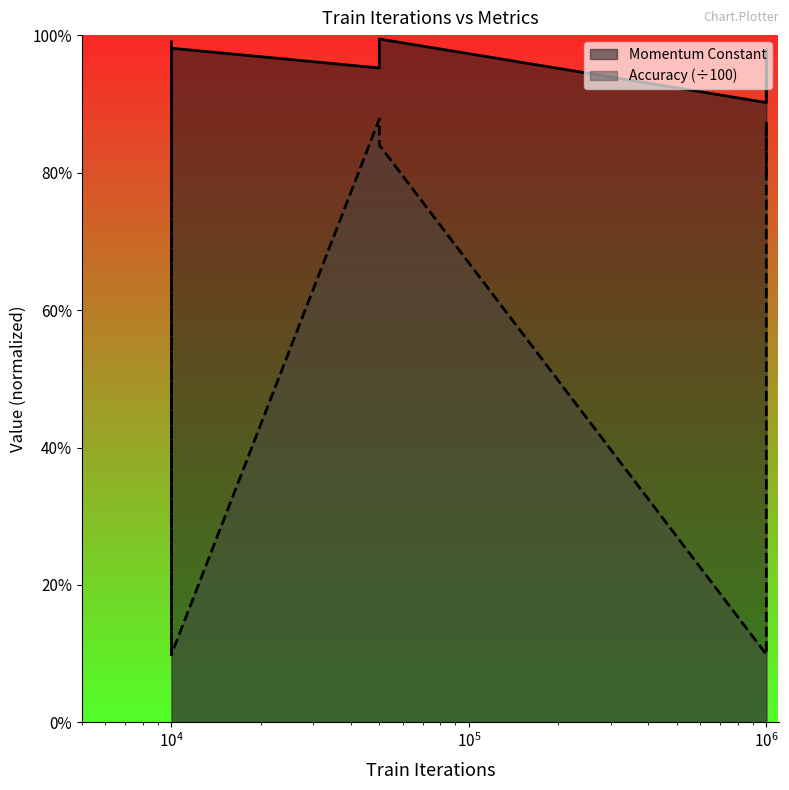

Rank the series by their maximum value, from highest to lowest.

Momentum Constant, Accuracy